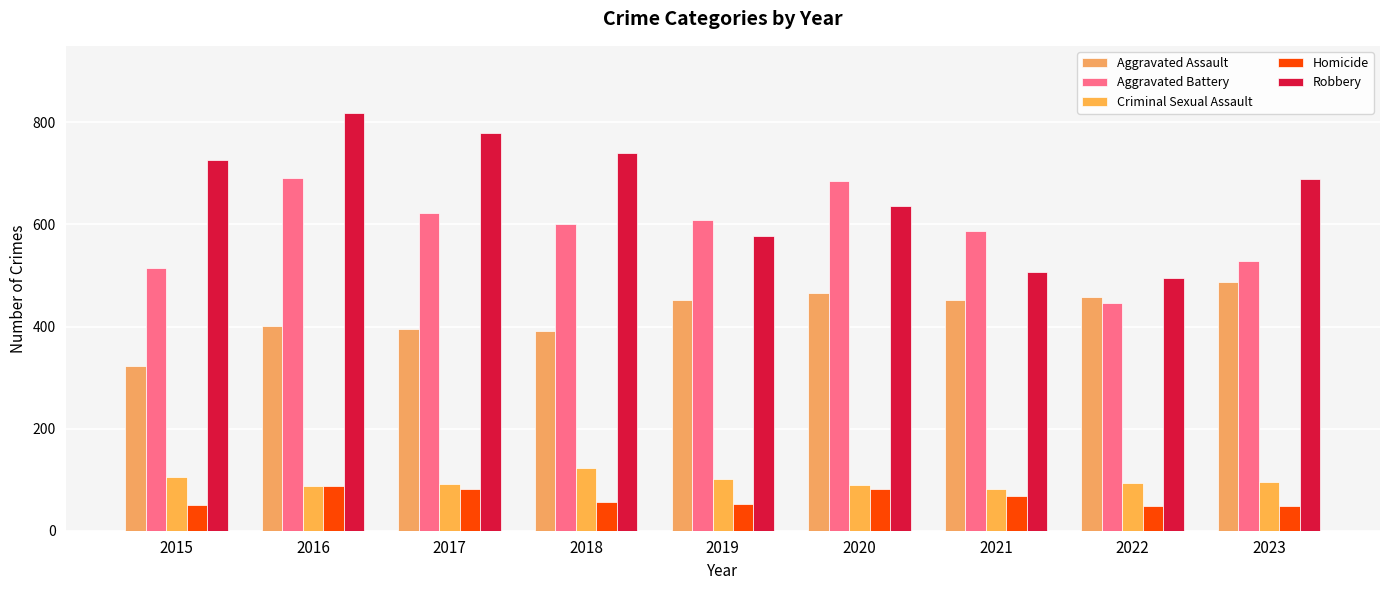

What is the spread (max minus min) of values at 2018?

685